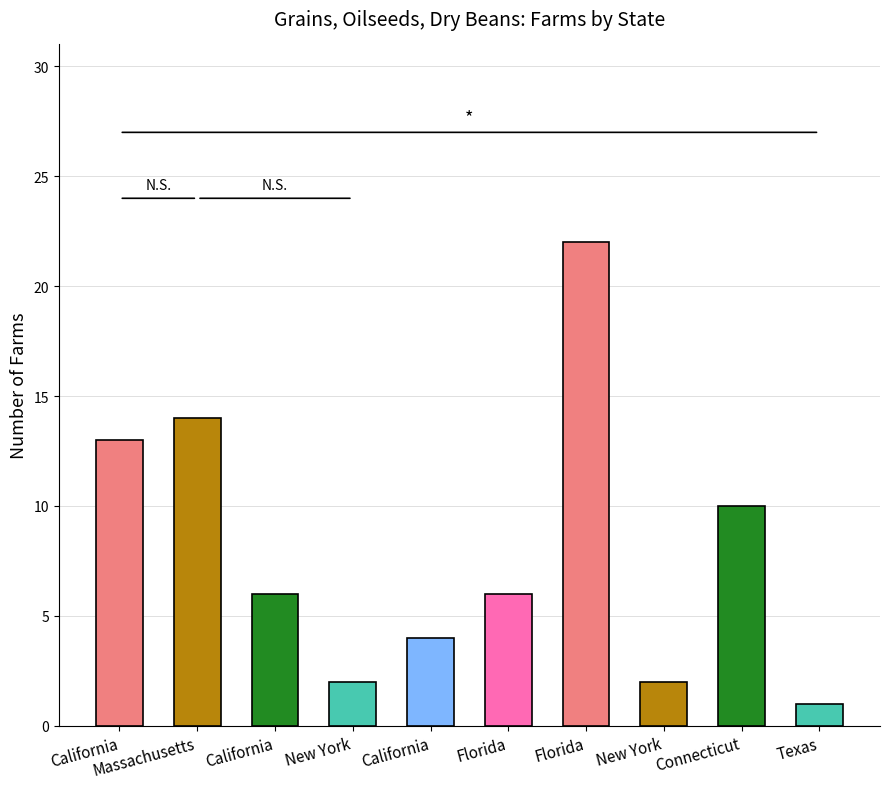

Reading left to right, what are all the values shown in this chart?

13	14	6	2	4	6	22	2	10	1